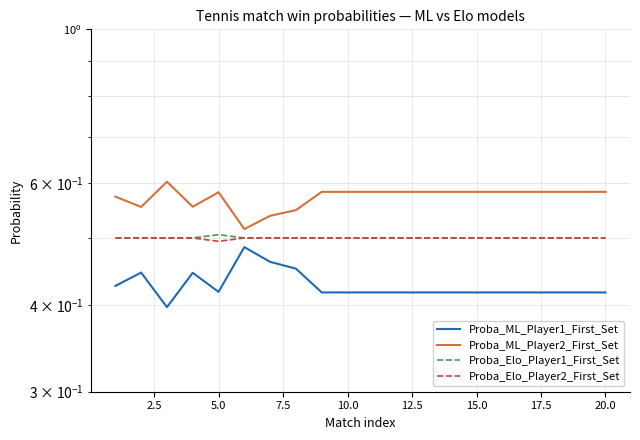

Reading left to right, list all the values displayed in this chart.

Proba_ML_Player1_First_Set: 0.4	0.4	0.4	0.4	0.4	0.5	0.5	0.5	0.4	0.4	0.4	0.4	0.4	0.4	0.4	0.4	0.4	0.4	0.4	0.4
Proba_ML_Player2_First_Set: 0.6	0.6	0.6	0.6	0.6	0.5	0.5	0.5	0.6	0.6	0.6	0.6	0.6	0.6	0.6	0.6	0.6	0.6	0.6	0.6
Proba_Elo_Player1_First_Set: 0.5	0.5	0.5	0.5	0.5	0.5	0.5	0.5	0.5	0.5	0.5	0.5	0.5	0.5	0.5	0.5	0.5	0.5	0.5	0.5
Proba_Elo_Player2_First_Set: 0.5	0.5	0.5	0.5	0.5	0.5	0.5	0.5	0.5	0.5	0.5	0.5	0.5	0.5	0.5	0.5	0.5	0.5	0.5	0.5